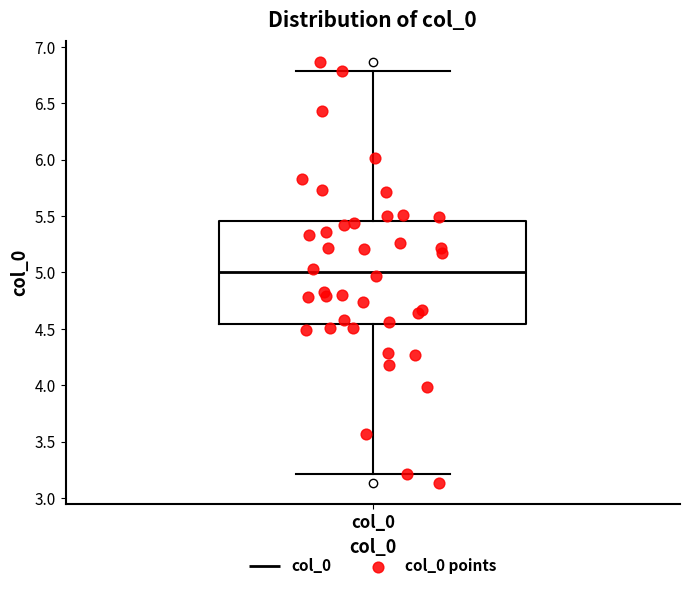

Where does the lower whisker of the box for col_0 end on the y-axis? The values are not printed on the chart, so give them approximately, as read against the axis.

3.20